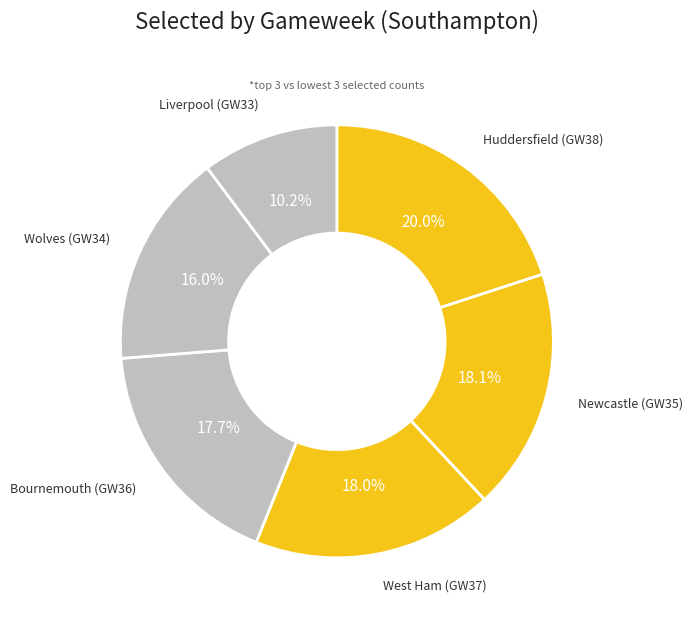

How many segments does this pie chart have?

6